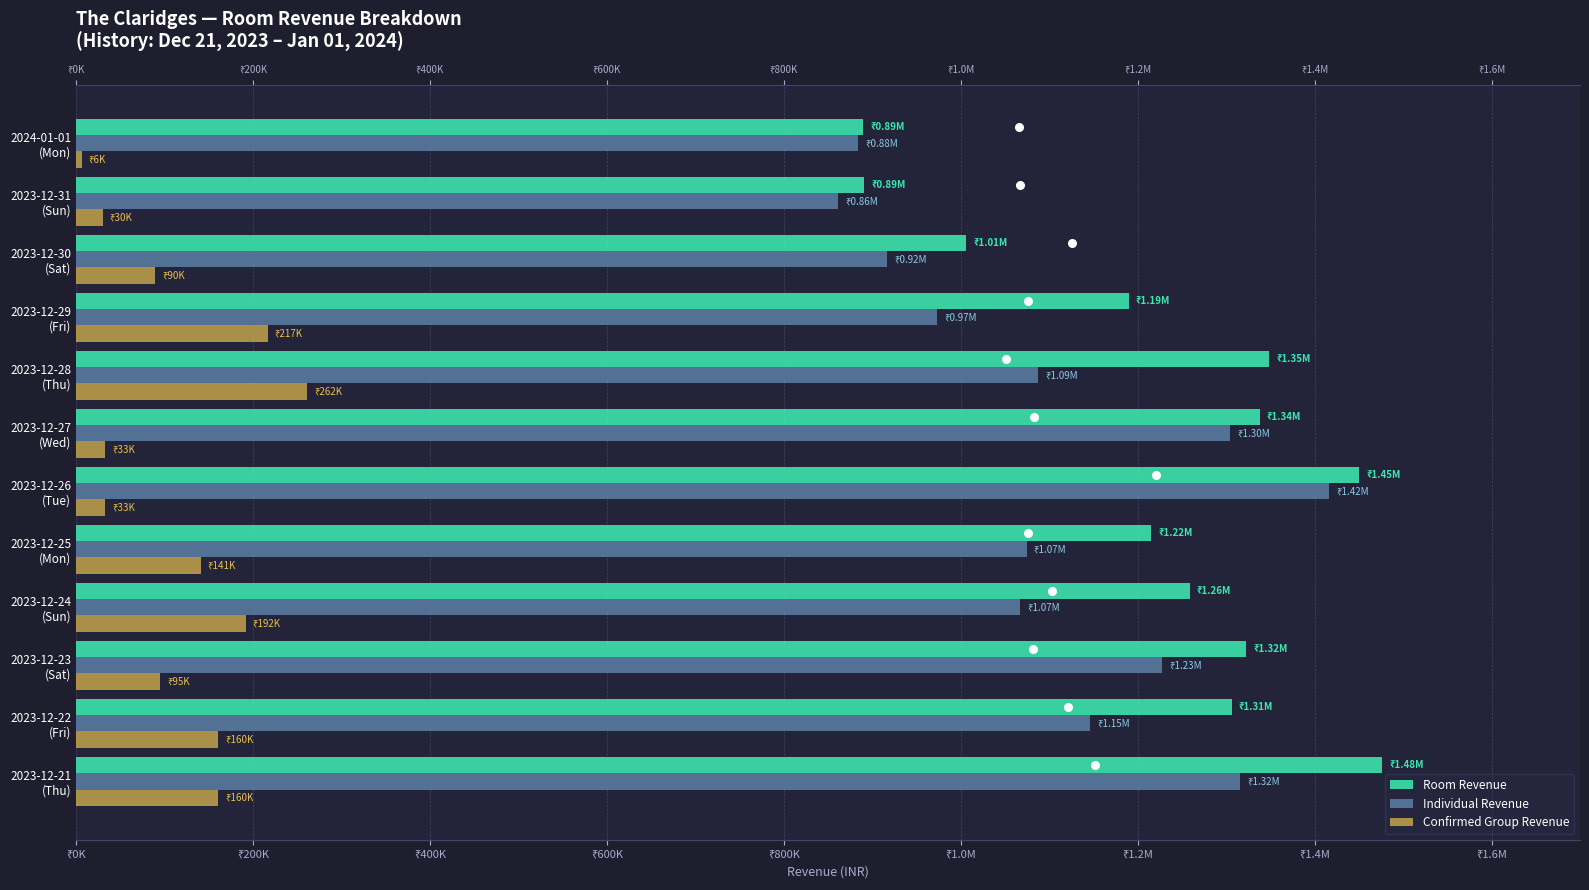

Is the value of Individual Revenue at 2023-12-24 (Sun) greater than the value of Confirmed Group Revenue at 2023-12-25 (Mon)?

Yes